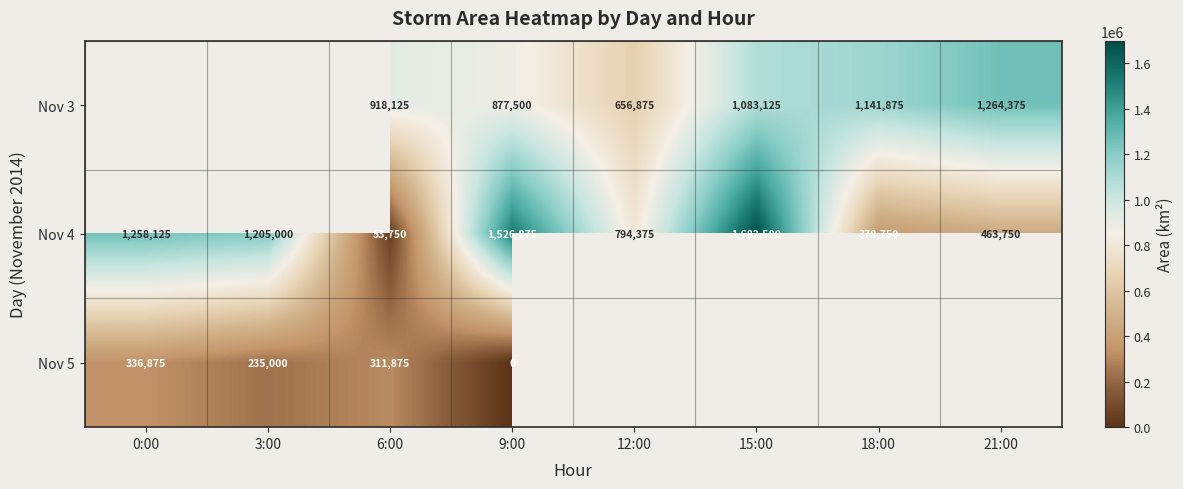

The Nov 3 series shows 706093.8 at 21:00. True or false?

False